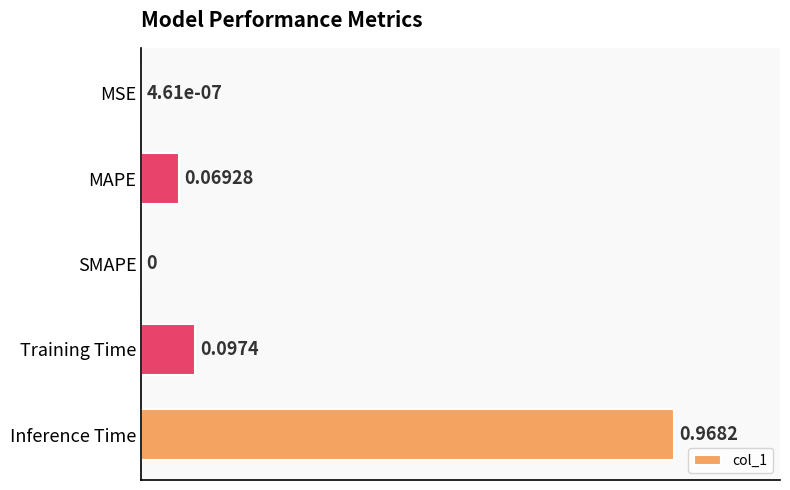

Are the bars horizontal?

Yes